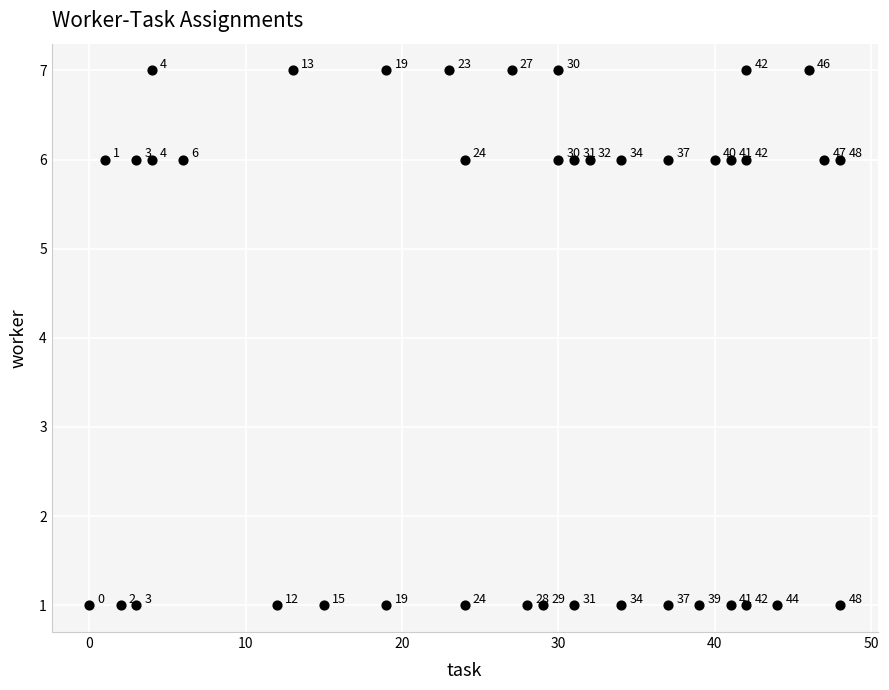

What is the range of X values (max minus min)?

48